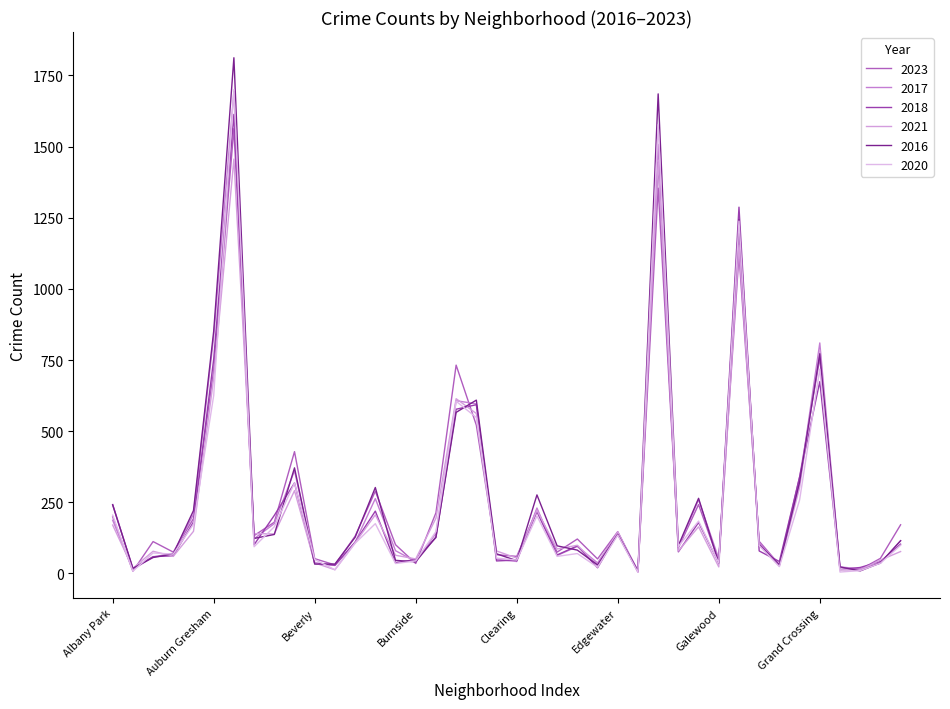

Is this an area chart (filled region under the line)?

No